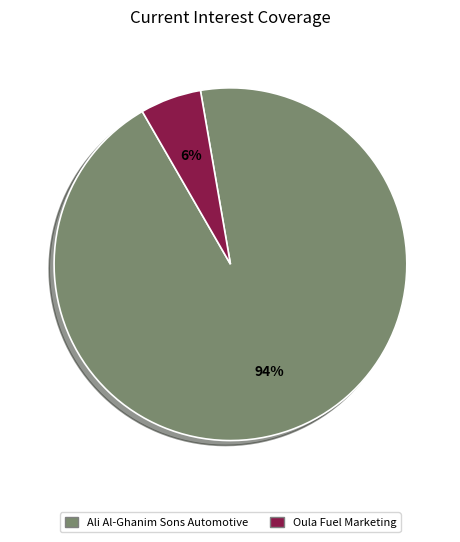

Between Ali Al-Ghanim Sons Automotive and Oula Fuel Marketing, which is larger?

Ali Al-Ghanim Sons Automotive